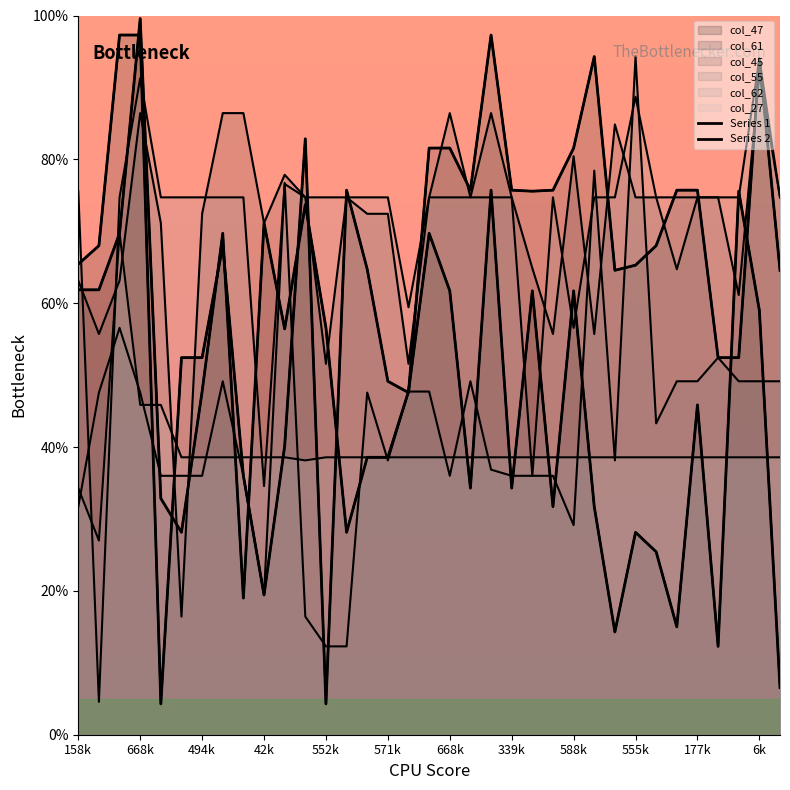

Between 19 and 30, which series saw the biggest shift?

Series 1